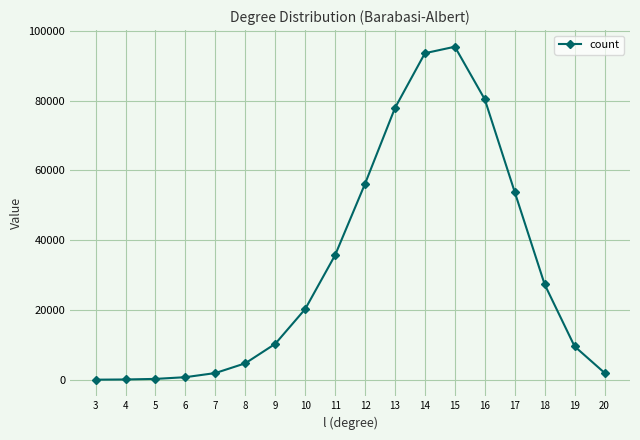

True or false: the data shows 83 at 4.

True